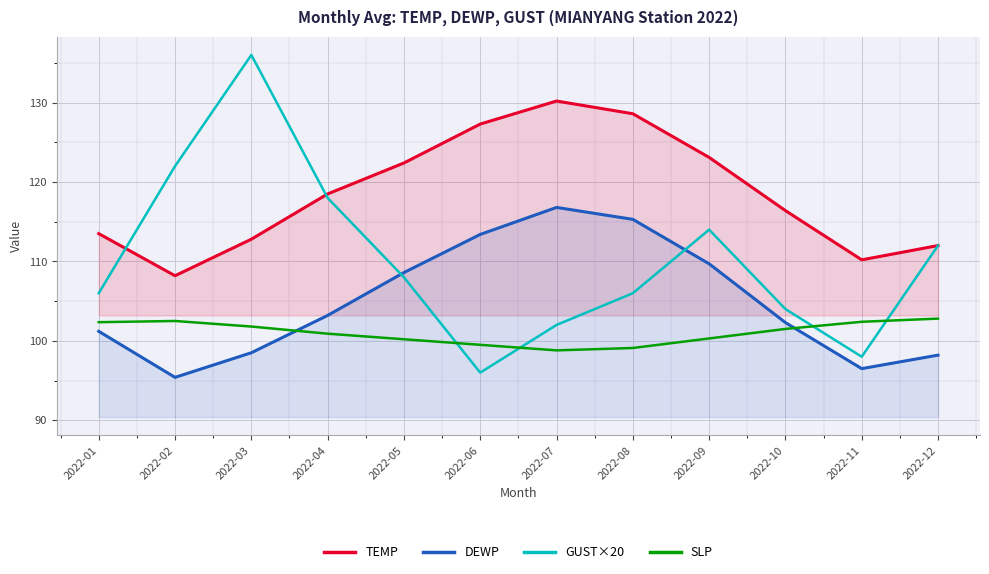

Reading left to right, transcribe all the data shown in this chart.

TEMP: 113.5	108.2	112.8	118.5	122.4	127.3	130.2	128.6	123.1	116.4	110.2	112.0
DEWP: 101.2	95.4	98.5	103.2	108.6	113.4	116.8	115.3	109.7	102.3	96.5	98.2
GUST×20: 106.0	122.0	136.0	118.0	108.0	96.0	102.0	106.0	114.0	104.0	98.0	112.0
SLP: 102.3	102.5	101.8	100.9	100.2	99.5	98.8	99.1	100.3	101.5	102.4	102.8